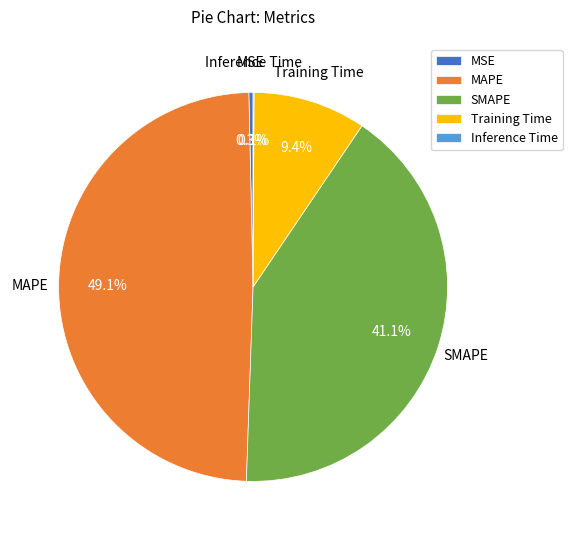

How much of the chart is everything except Training Time?

90.6%